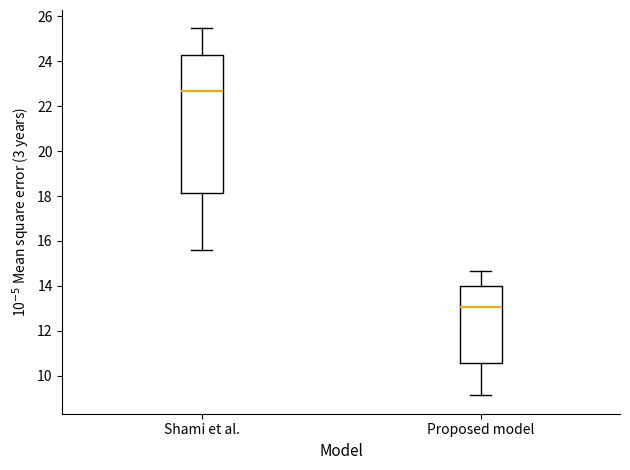

Which box has the lowest median line?

Proposed model